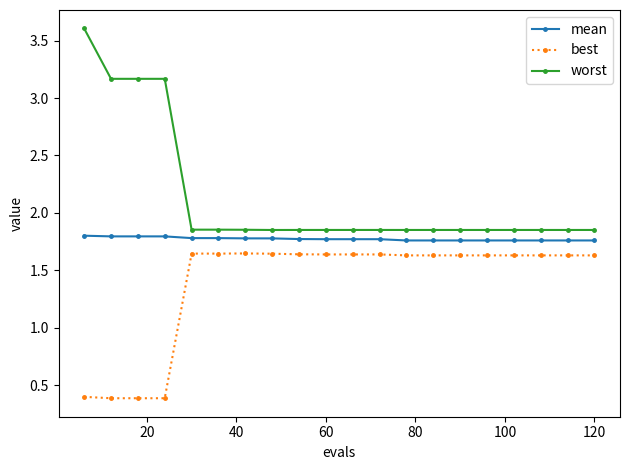

At how many categories does at least one series exceed 0?

20